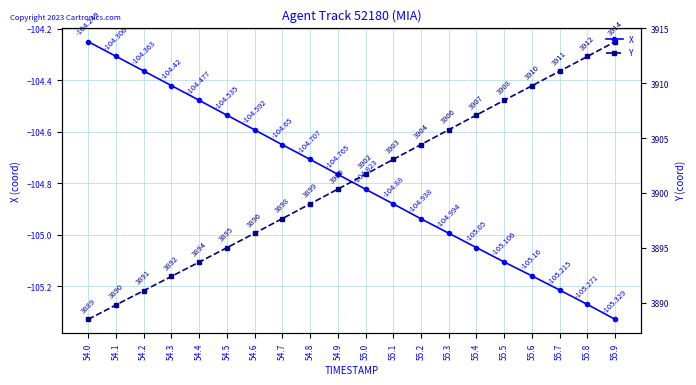

True or false: Y has more than 0 points higher than both neighbors.

False